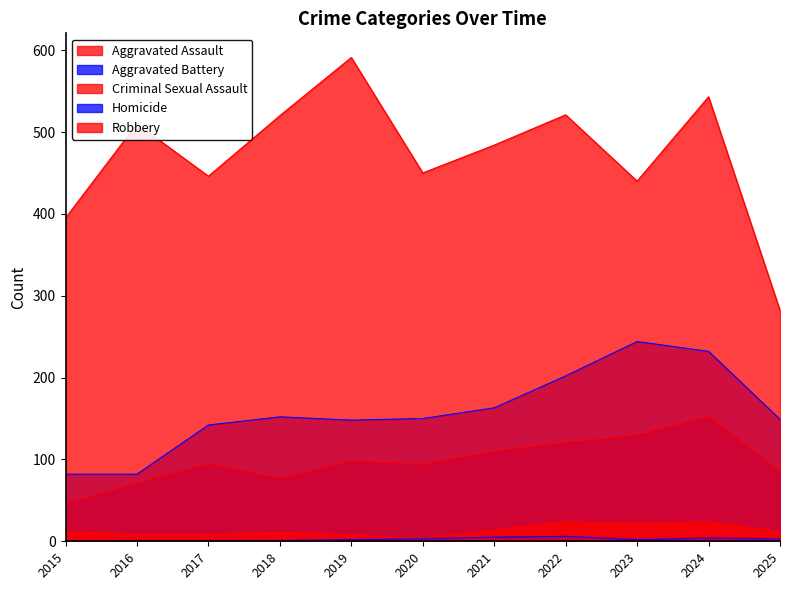

Reading left to right, transcribe all the data shown in this chart.

Aggravated Assault: 46	71	95	77	98	94	110	121	130	153	86
Aggravated Battery: 82	82	142	152	148	150	163	202	244	232	149
Criminal Sexual Assault: 12	8	8	11	8	3	14	24	22	24	11
Homicide: 0	1	1	1	2	3	5	6	2	4	3
Robbery: 395	510	446	520	591	450	484	521	440	543	282